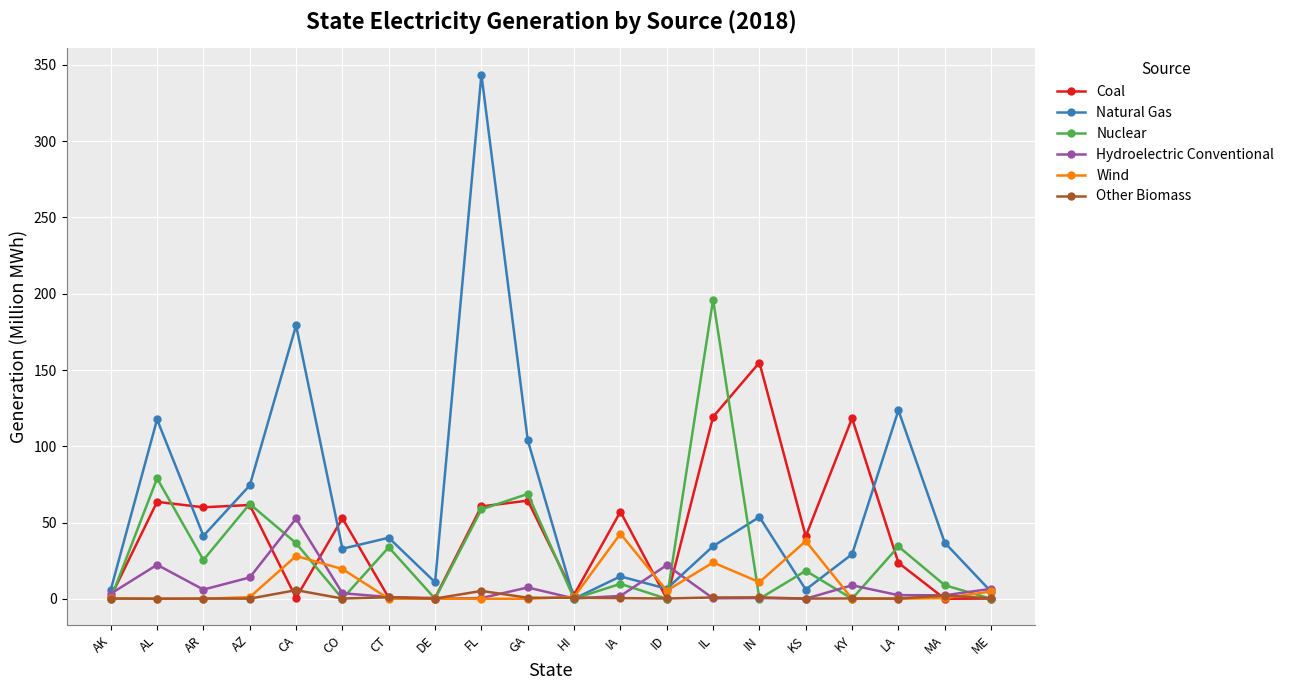

What are all the series names shown in the legend?

Coal, Natural Gas, Nuclear, Hydroelectric Conventional, Wind, Other Biomass